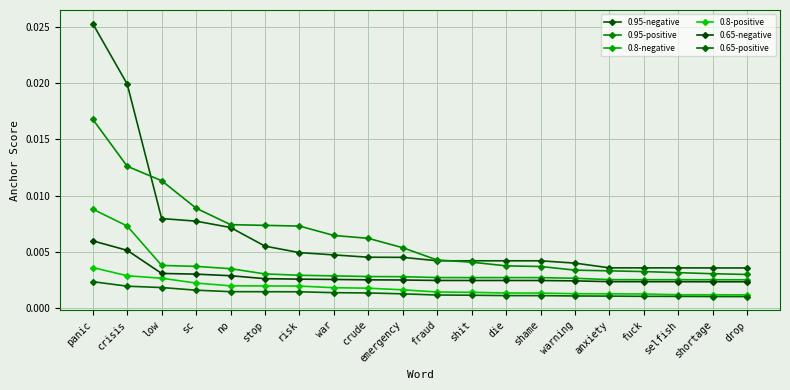

True or false: 0.8-negative has a value of 0.0 at war.

True